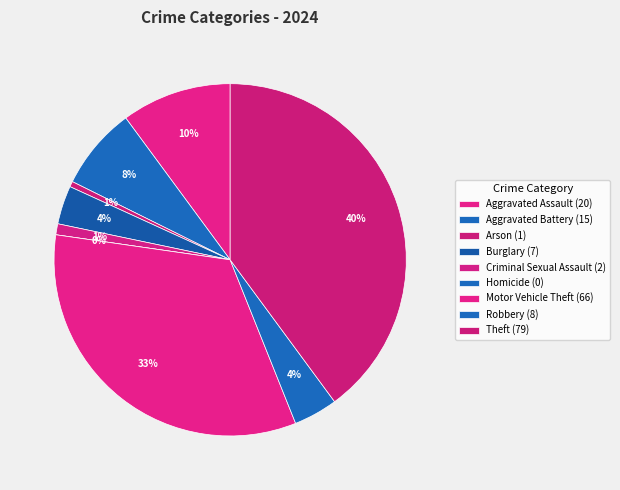

What is the total percentage of Theft and Aggravated Battery?

47.5%